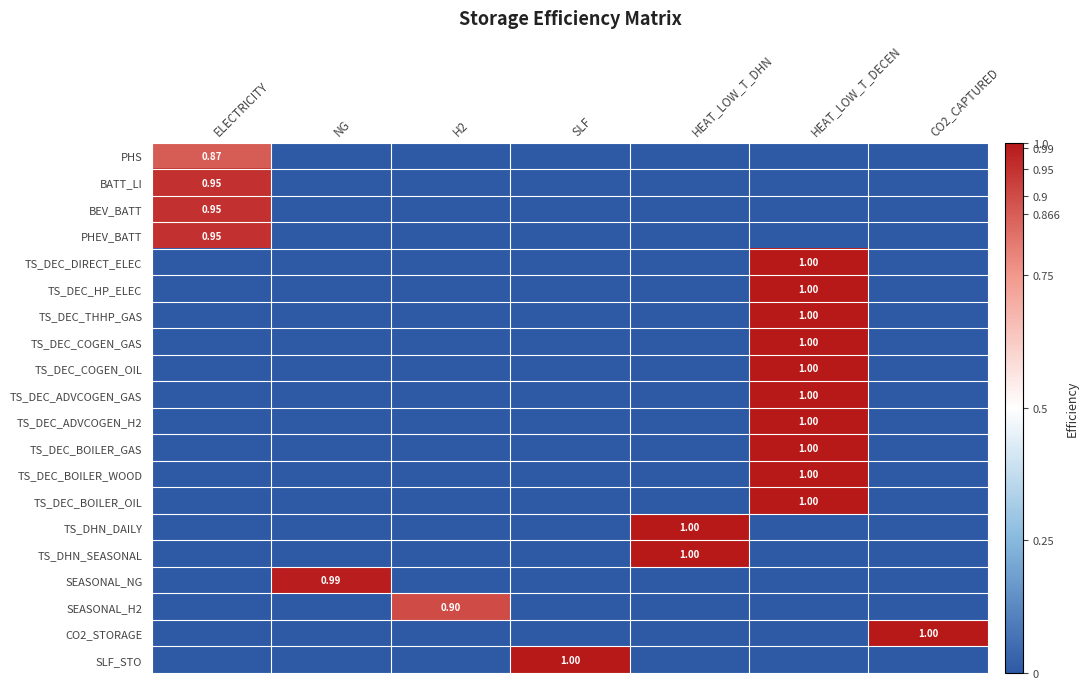

What is the spread (max minus min) of values at NG?

1.0